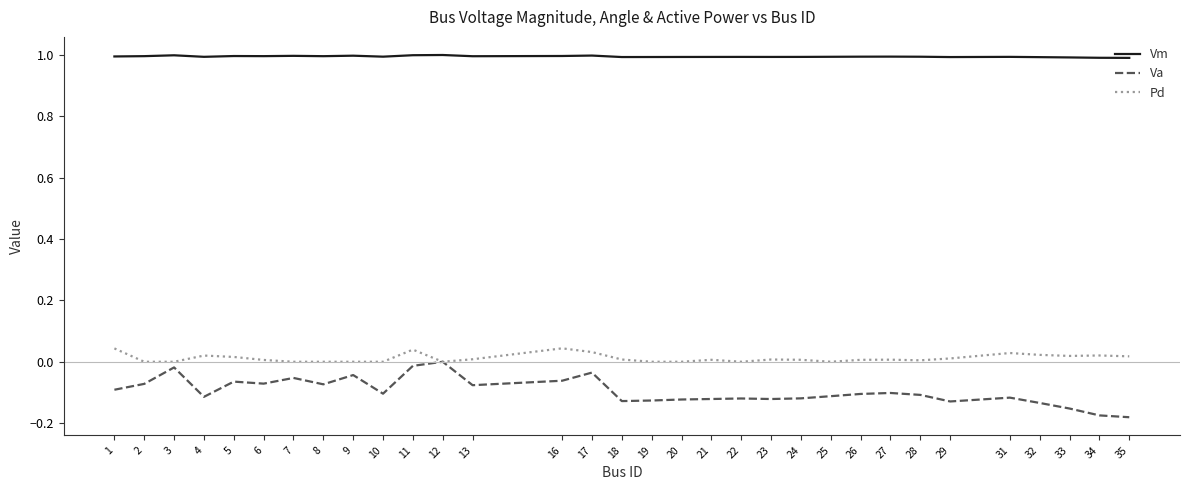

How many lines are shown in the chart?

3